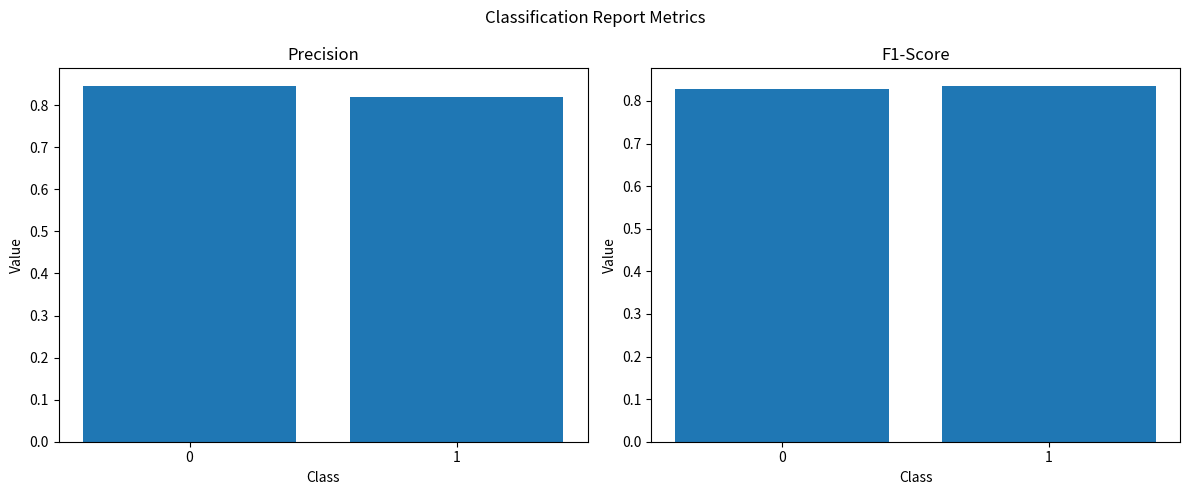

What is the sum of the f1-score values at 1 and 0?

1.7